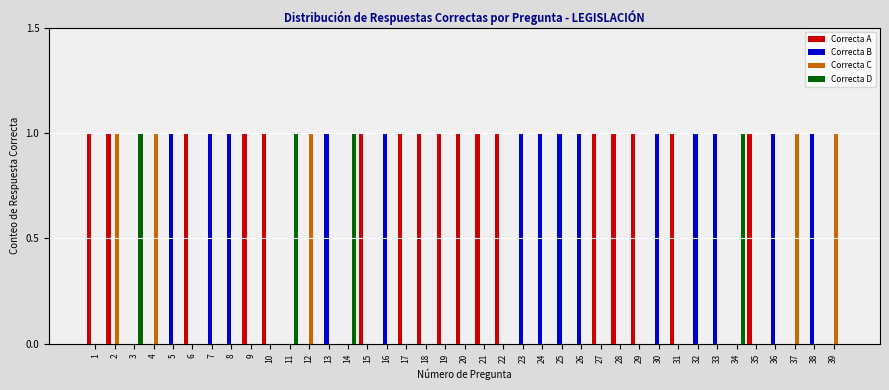

The Correcta D series shows -1 at 26. True or false?

False